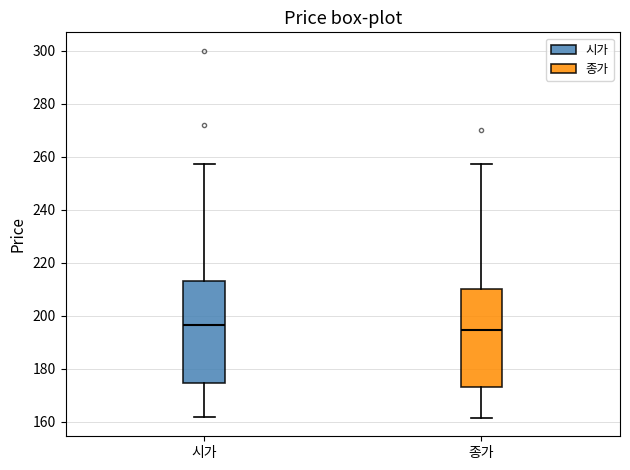

Where is the lower edge of the box for 시가 on the y-axis? The values are not printed on the chart, so give them approximately, as read against the axis.

174